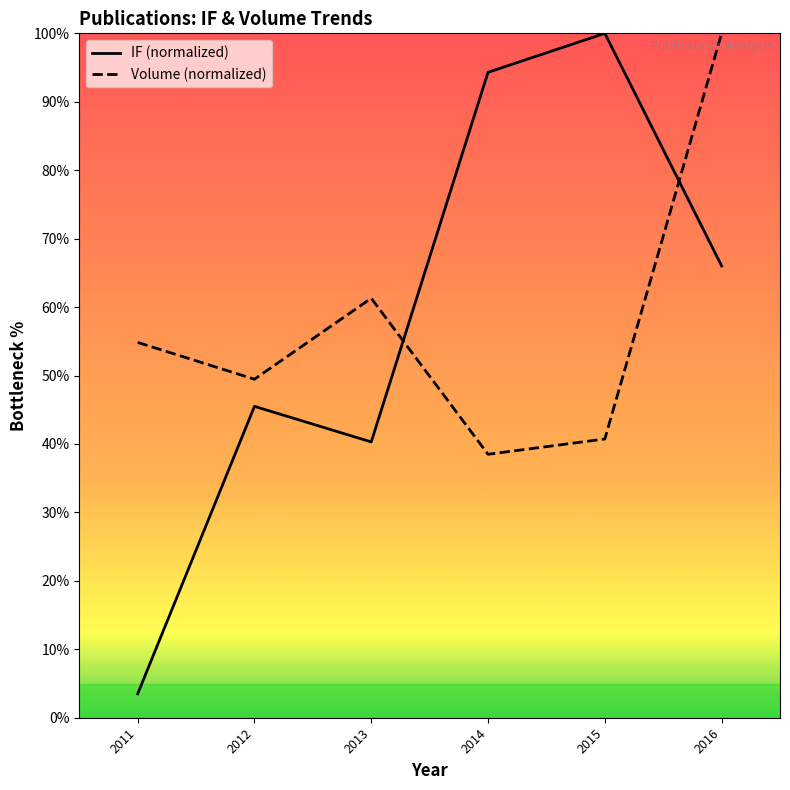

What is the value of the Volume (normalized) point at the 2nd from the left?

49.5